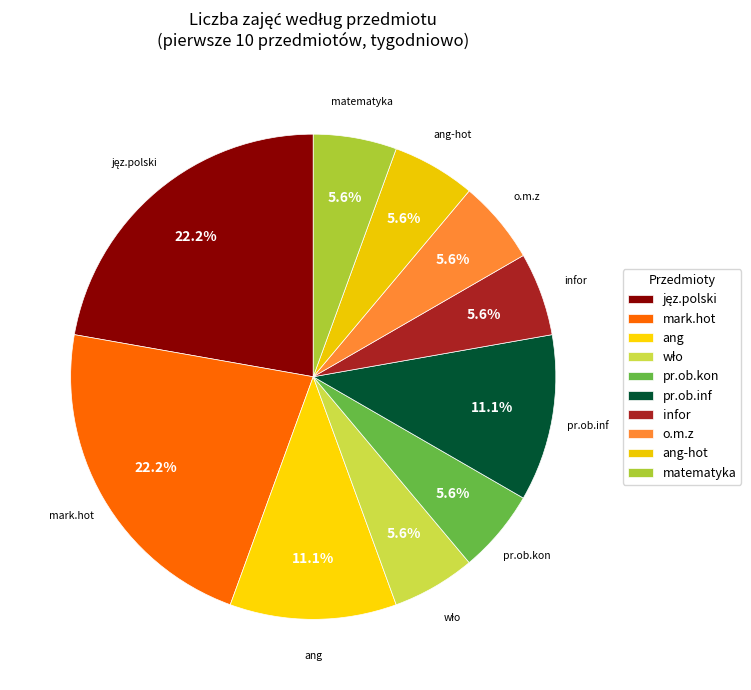

How many slices are in this pie chart?

10